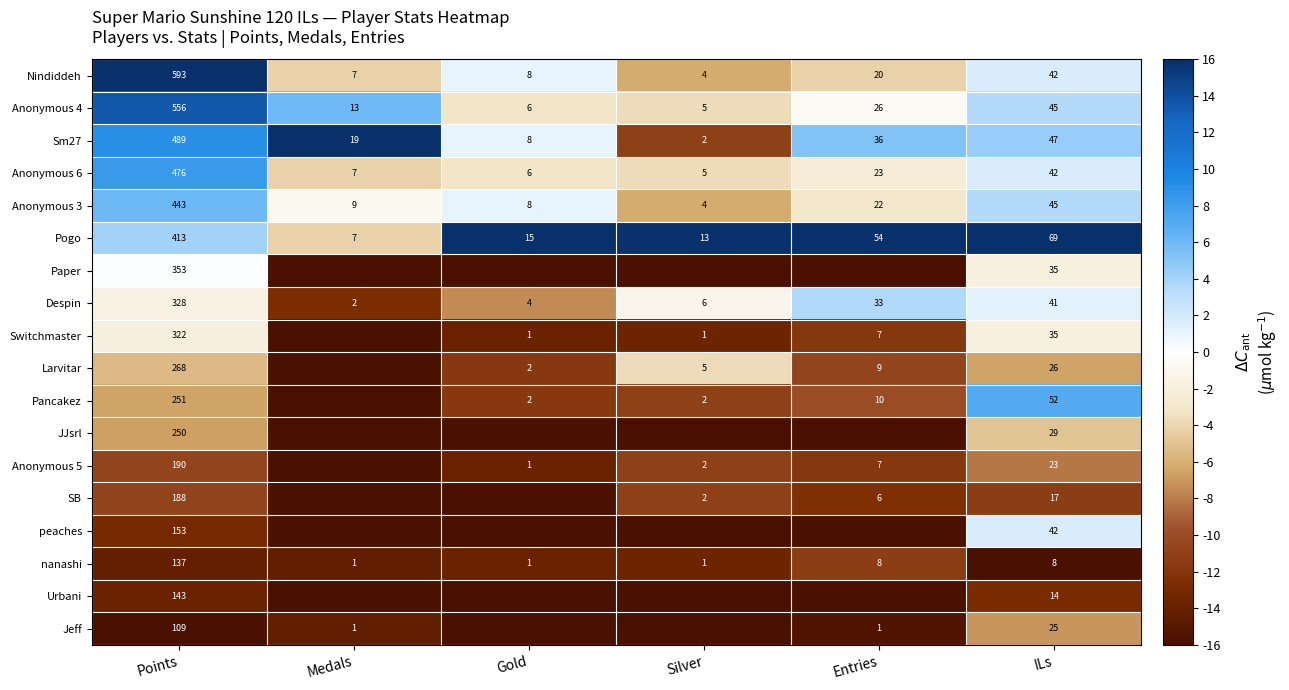

Read the Nindiddeh value at Medals.

7